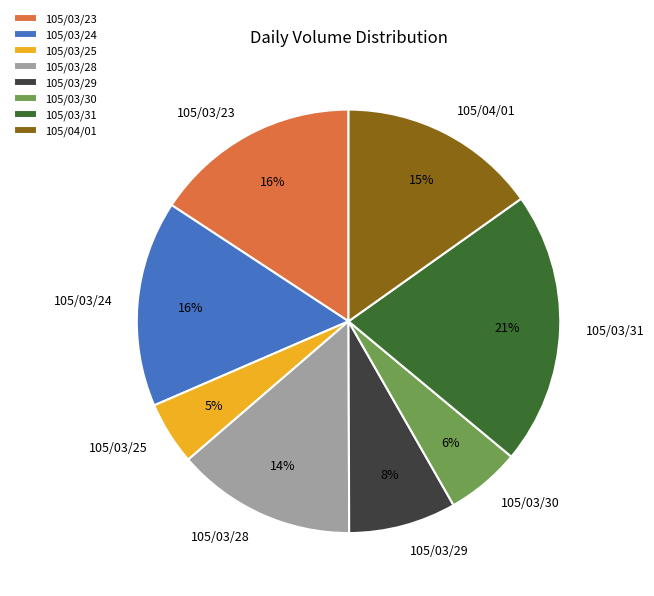

Is it true that 105/03/28 is 14% of the pie?

True